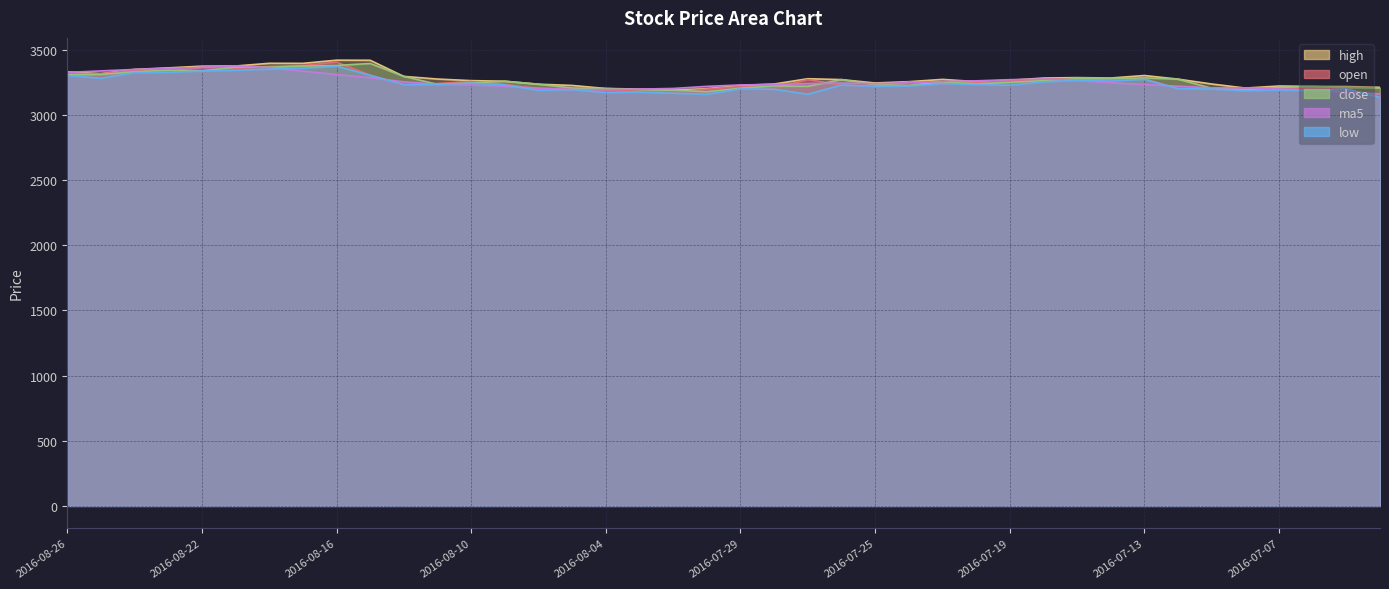

Rank the series at 2016-07-25 from lowest to highest value.

low, open, close, ma5, high